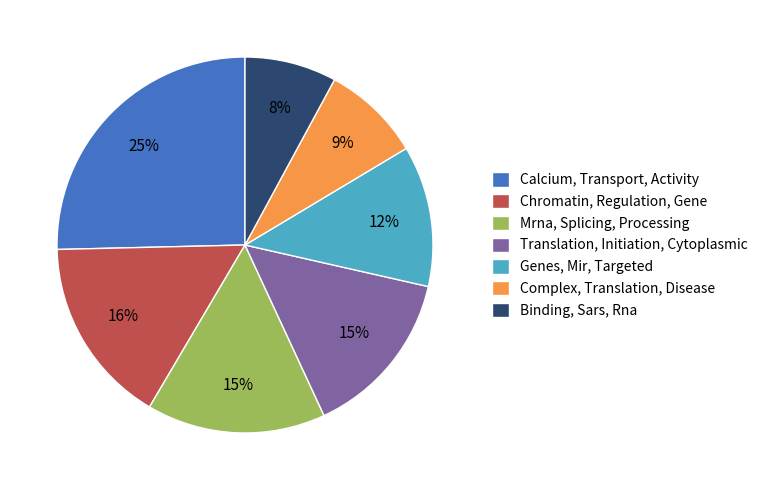

Which slice is the smallest?

Binding, Sars, Rna